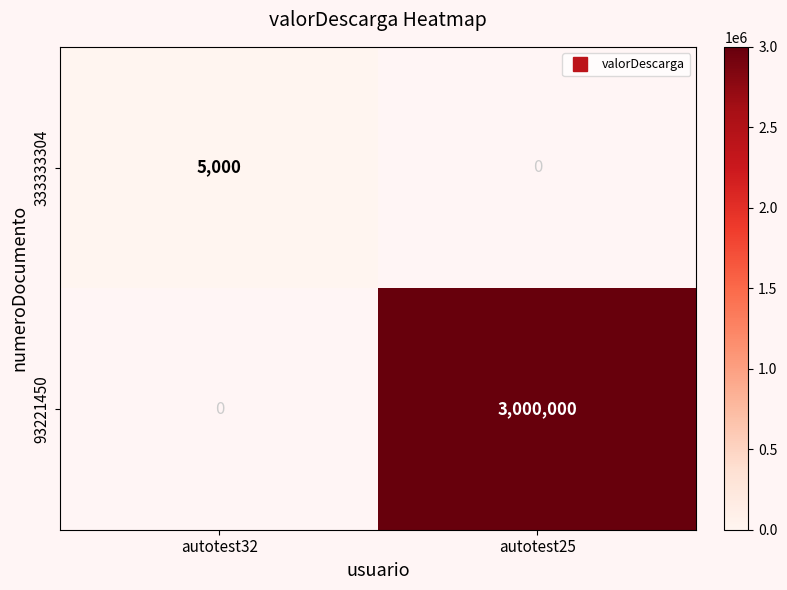

At how many categories does at least one series exceed 2708109?

1